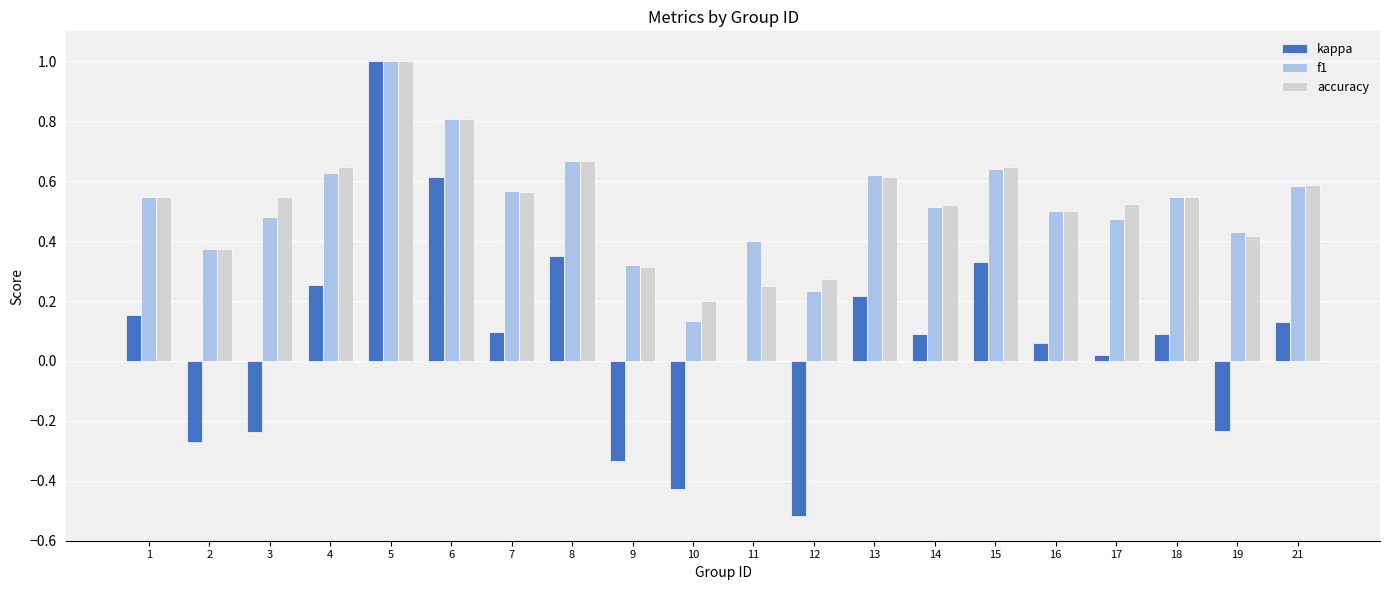

True or false: f1 has a value of 0.3 at 3.

False